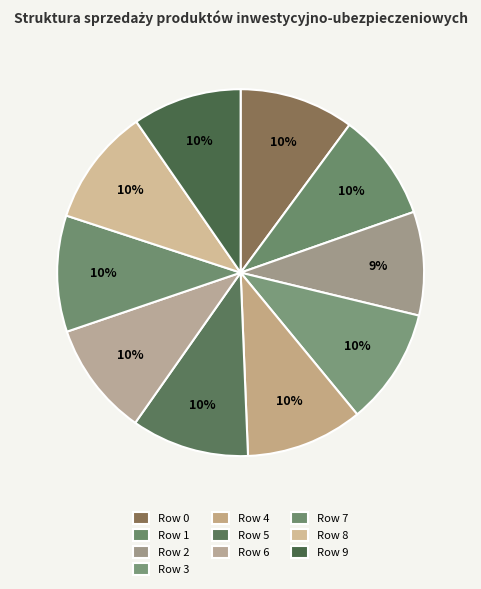

Which slice is the smallest?

Row 2